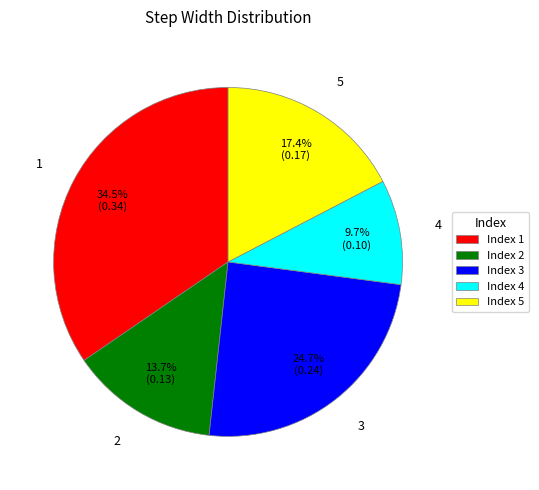

Is it true that 5 is 17% of the pie?

True